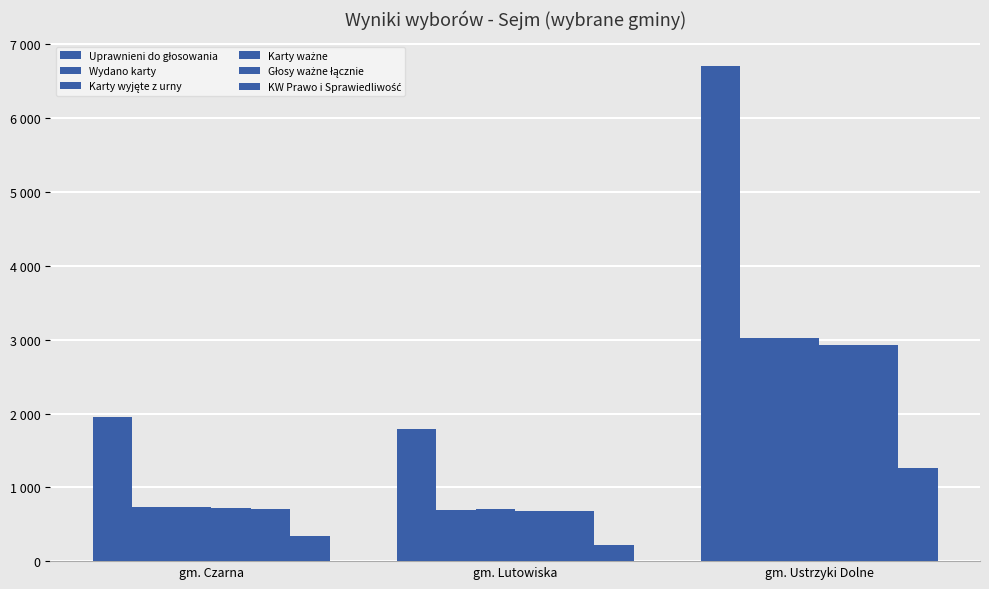

At which label is Wydano karty closest to 1861?

gm. Czarna